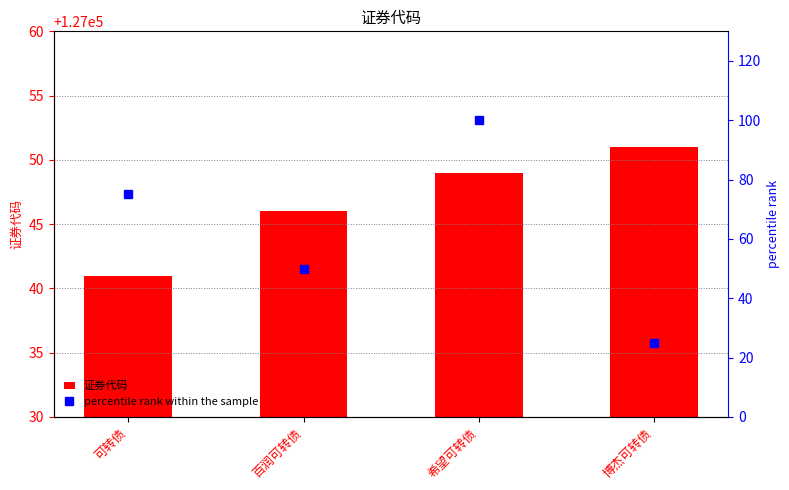

List the series in order of their overall mean, highest first.

证券代码, percentile rank within the sample